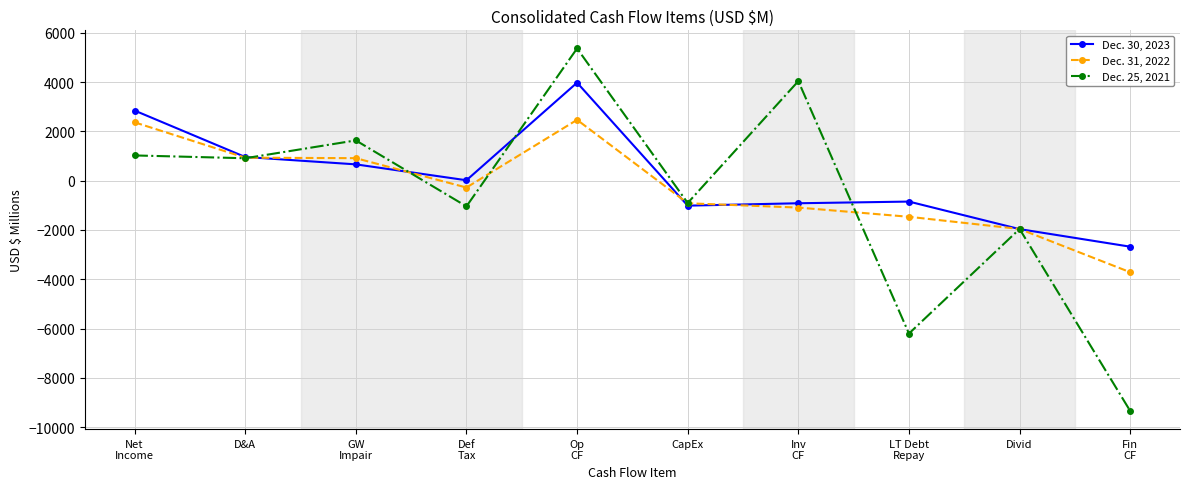

At which category does Dec. 30, 2023 reach its first local peak?

Op
CF